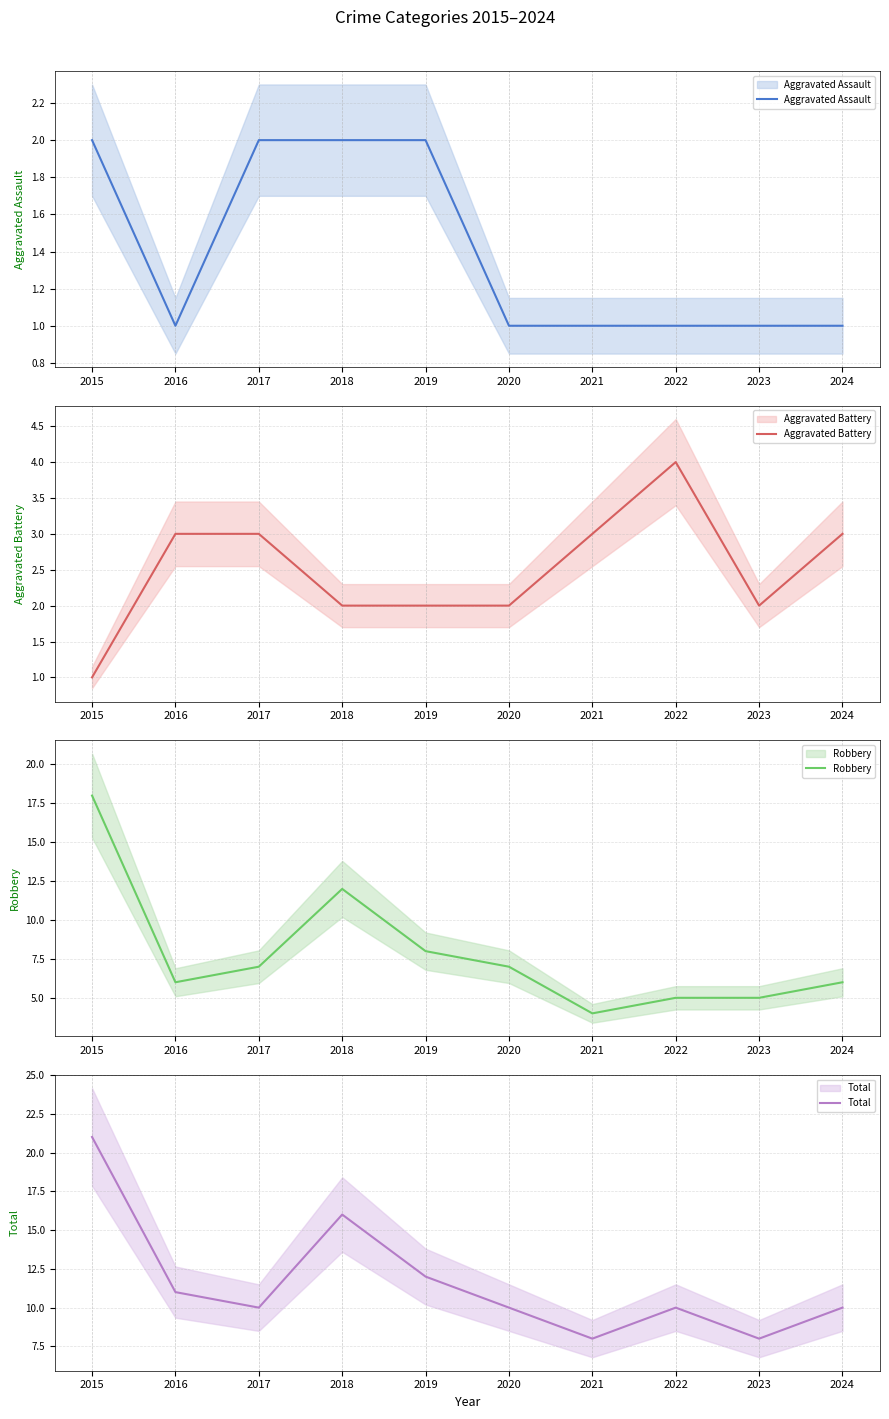

Rank the series by their maximum value, from lowest to highest.

Aggravated Assault, Aggravated Battery, Robbery, Total